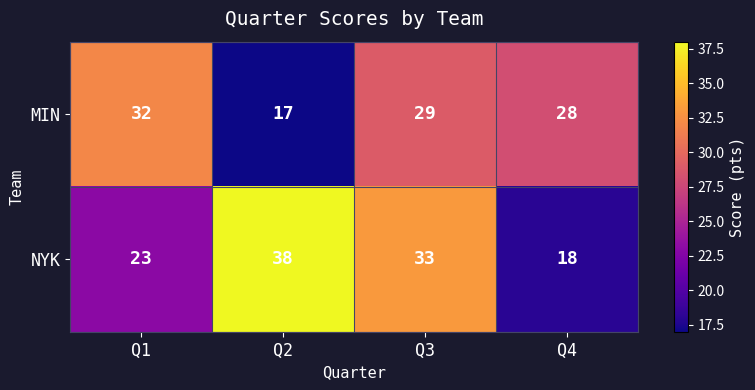

Where is NYK nearest to the value 28?

Q1